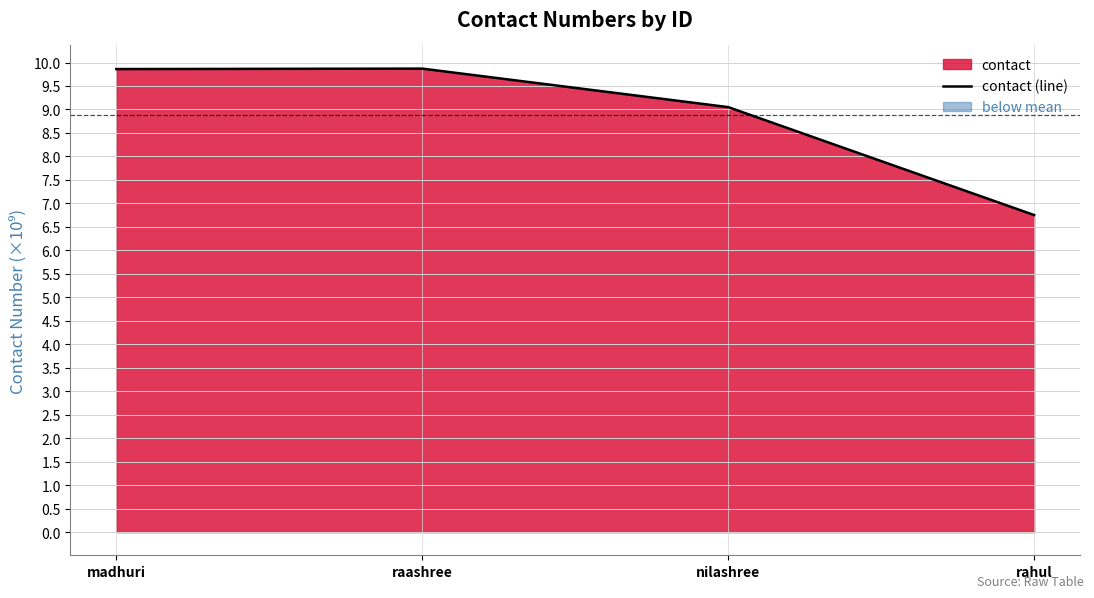

Rank the categories by value from highest to lowest.

raashree, madhuri, nilashree, rahul